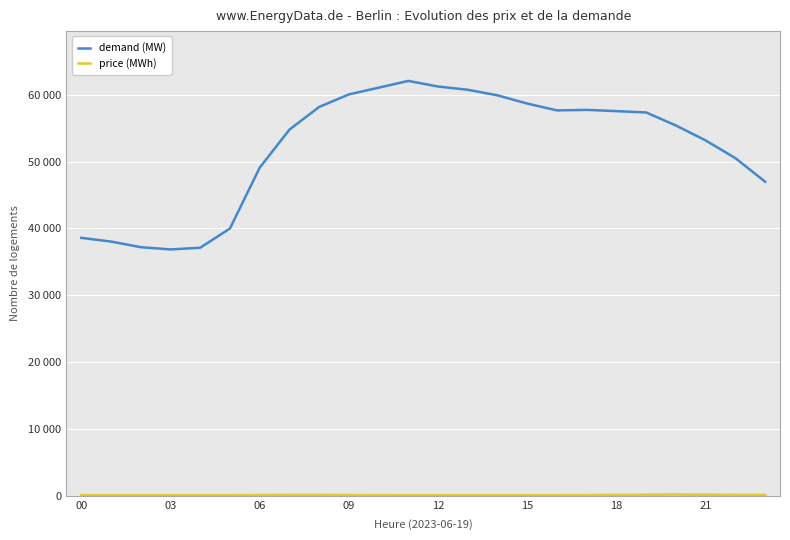

Where is price (MWh) nearest to the value 143?

18